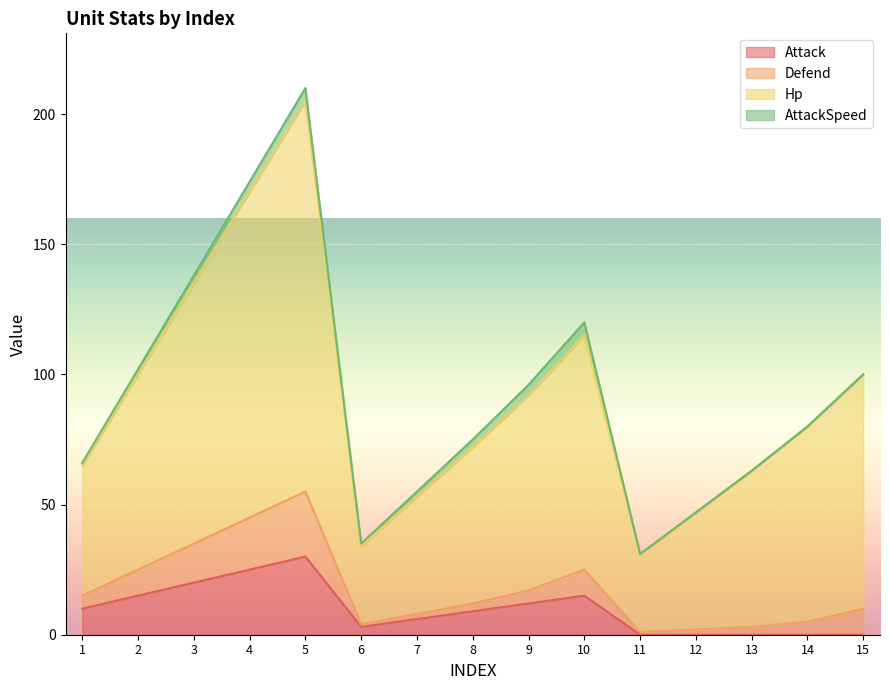

The value of Attack at 5 is 30. True or false?

True